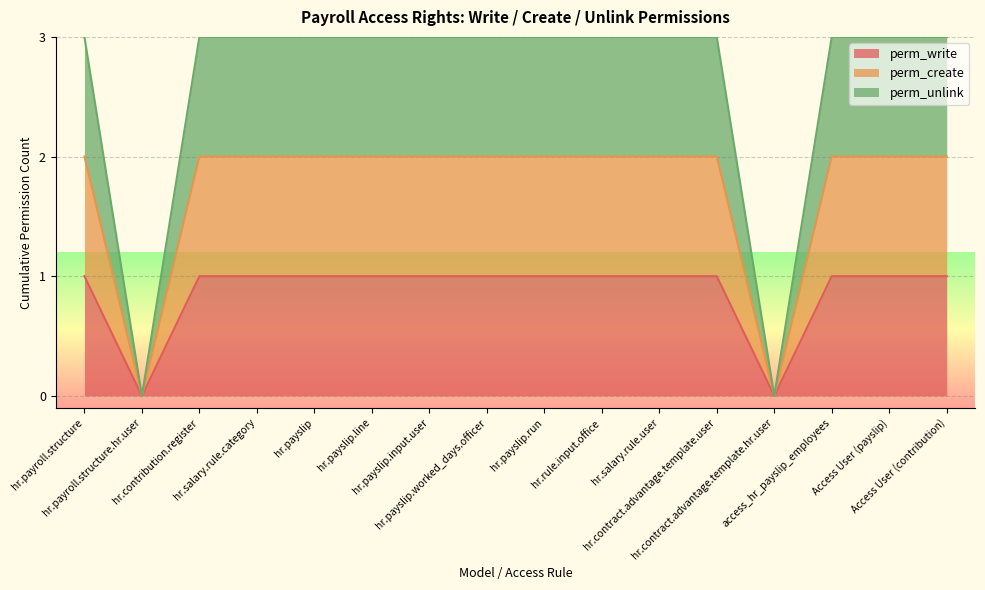

List the series in order of their overall mean, highest first.

perm_unlink, perm_create, perm_write